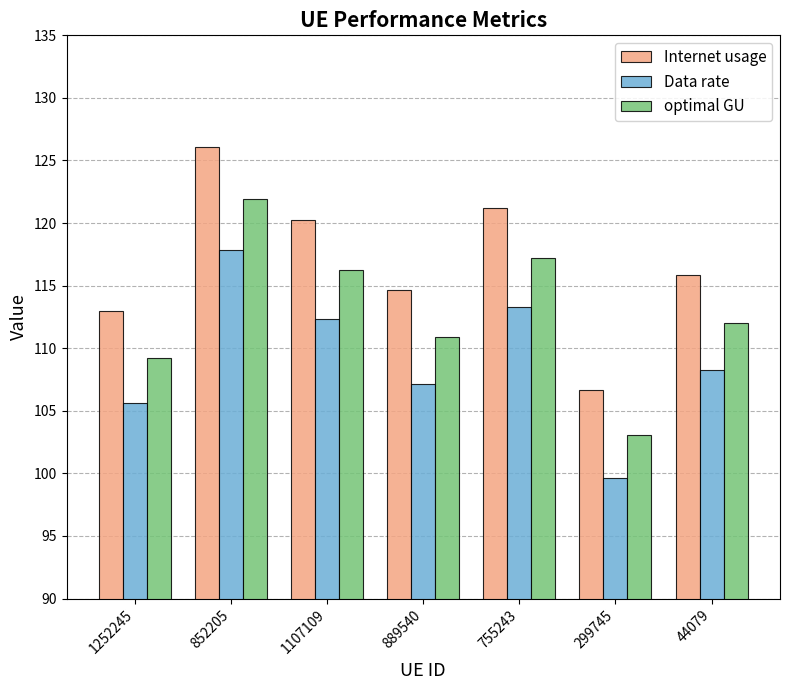

What value does the optimal GU series have at 755243?

117.2